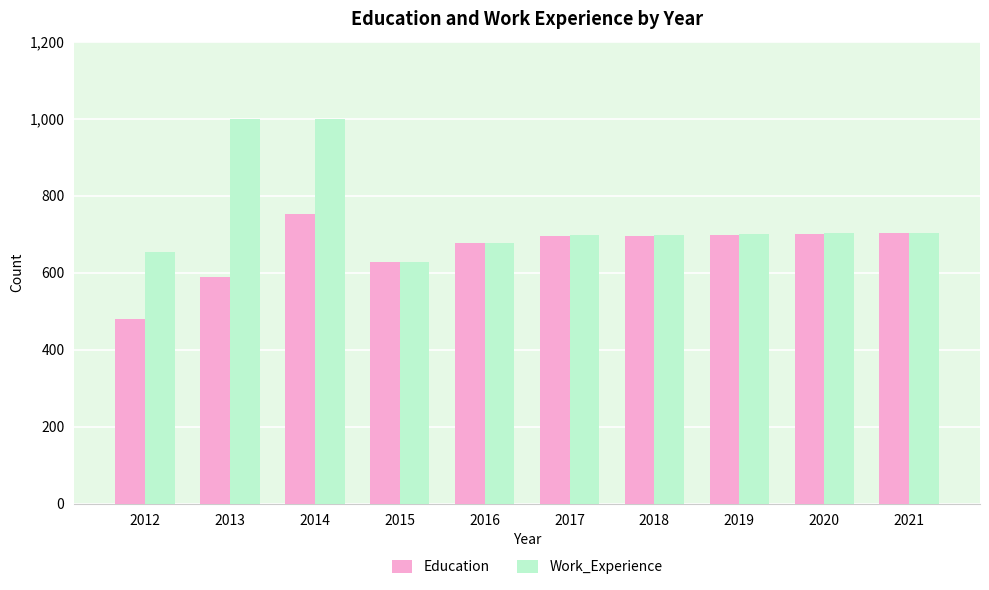

The Work_Experience series shows 698 at 2017. True or false?

True